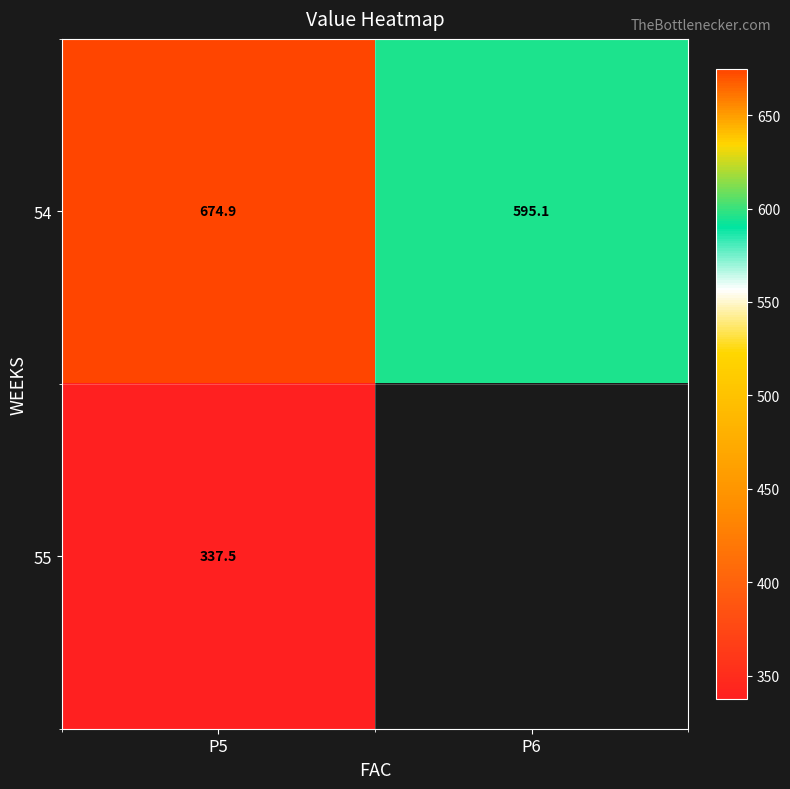

What is the difference between the highest and lowest values at P5?

337.4